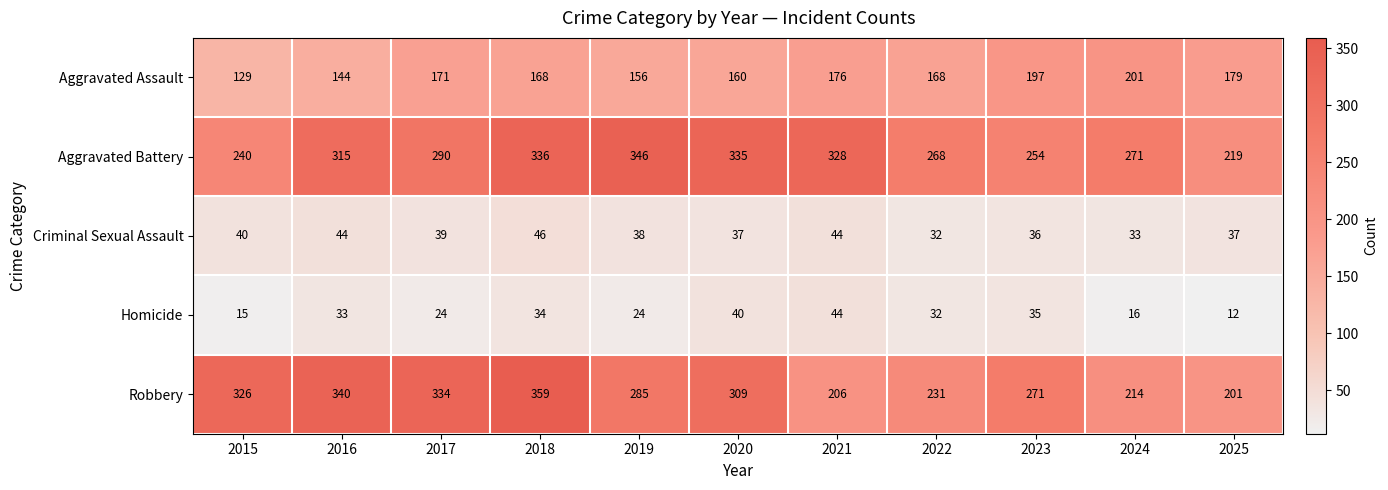

What value does the Robbery series have at 2016?

340